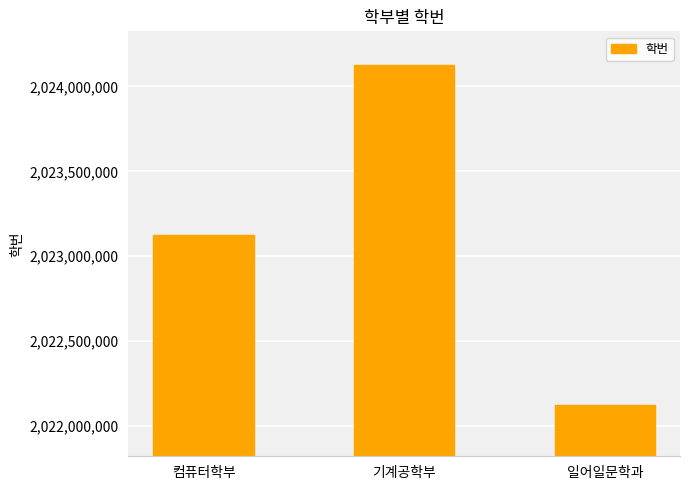

What is the label of the 2nd bar from the right?

기계공학부